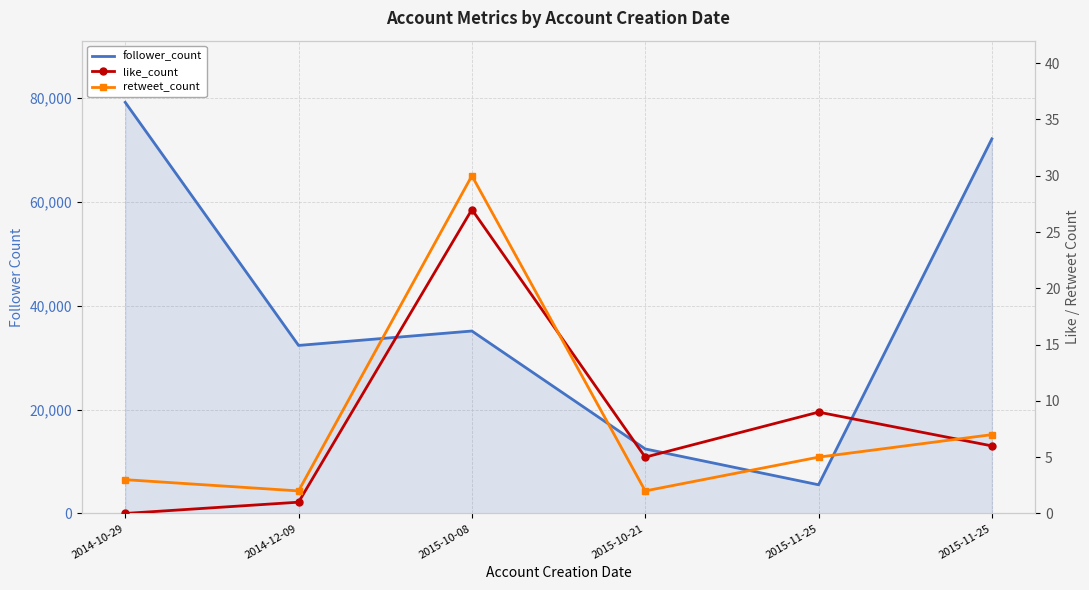

At which category does like_count reach its first local valley?

2015-10-21